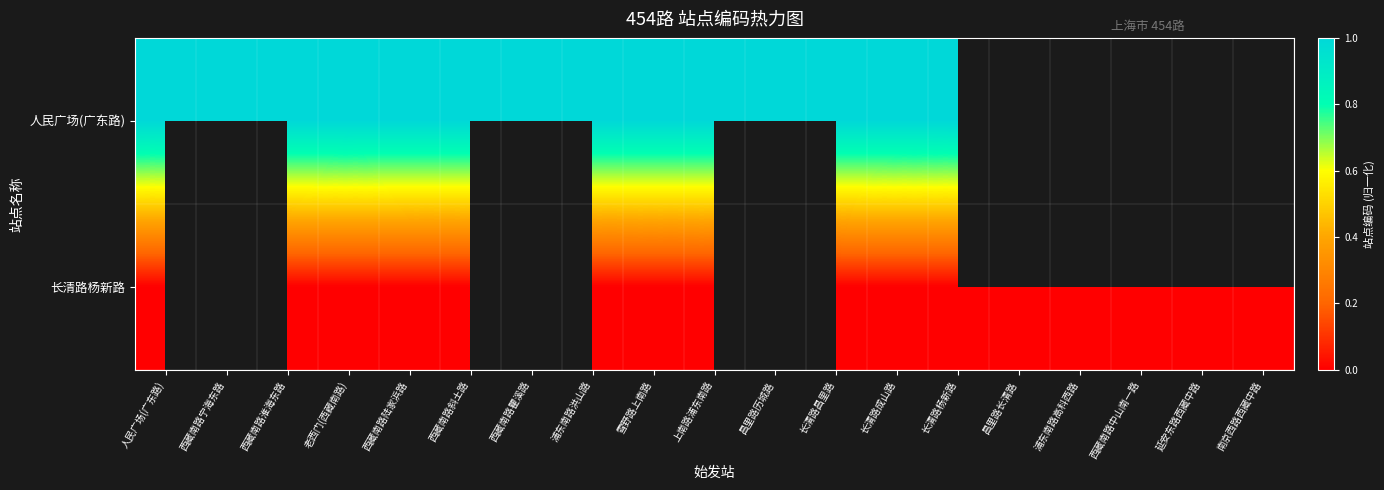

At which category is the sum across all series the highest?

人民广场(广东路)